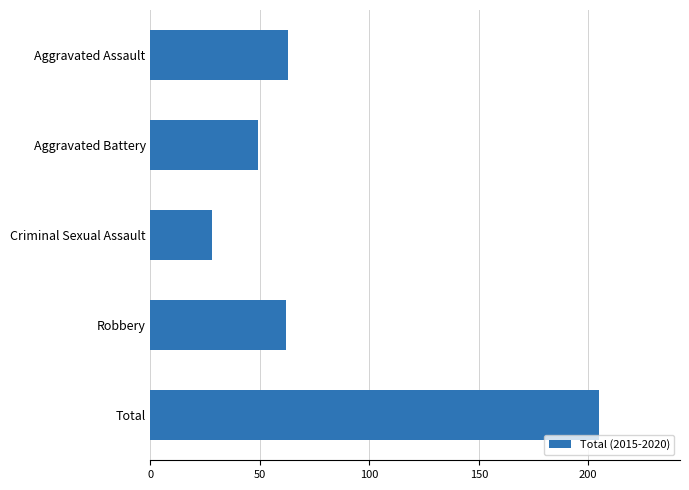

What is the change in value from Aggravated Battery to Total?

+156